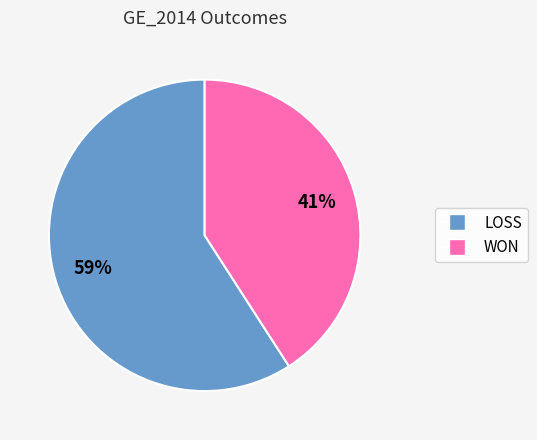

To the nearest percent, what portion does WON represent?

41%